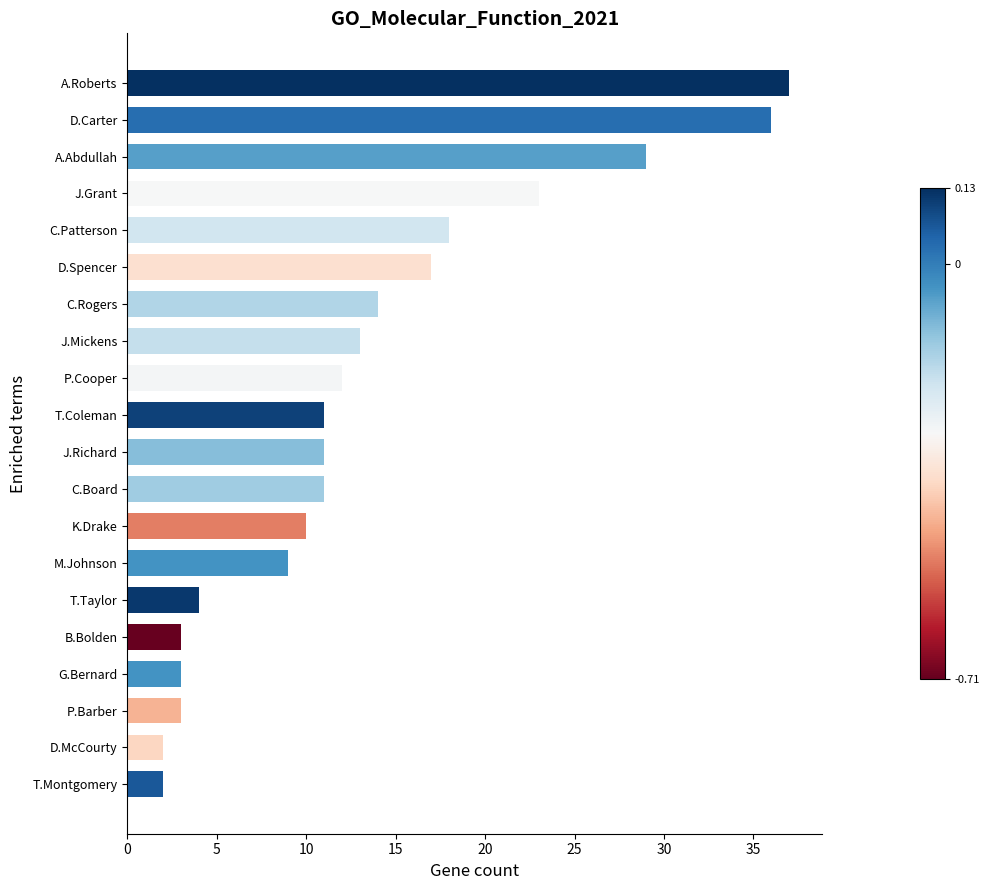

Does the chart contain stacked bars?

No